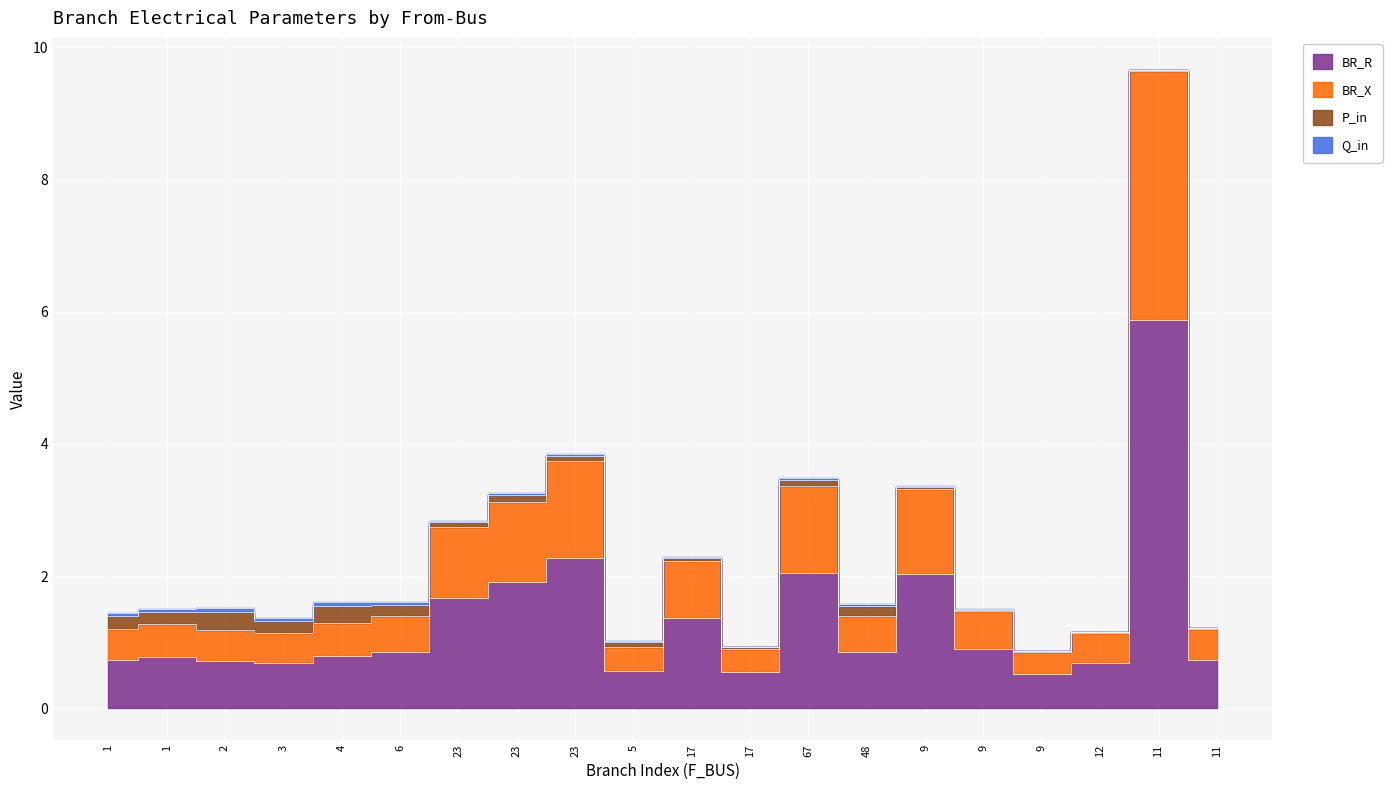

At which label does BR_X reach its minimum?

9